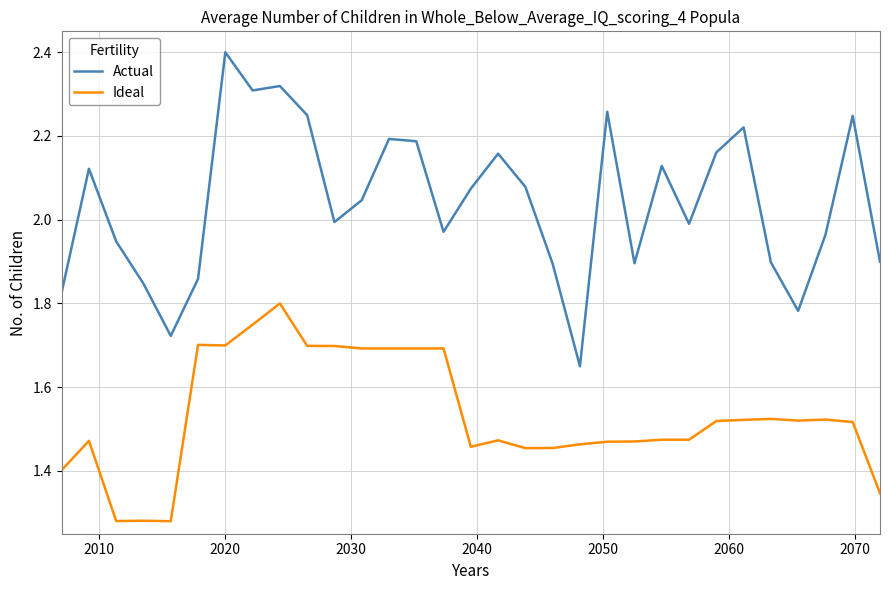

Which series has the largest total across all categories?

Actual